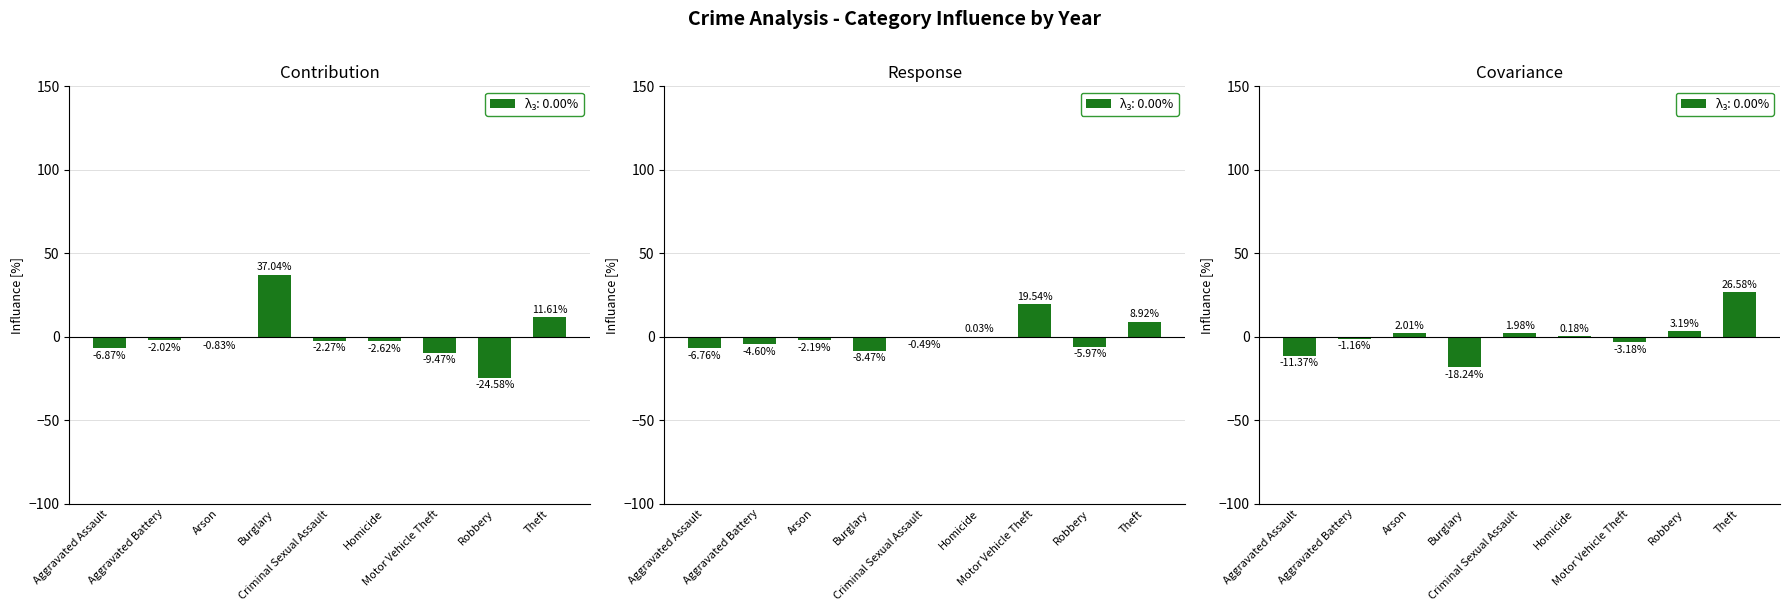

What is the lowest value of the 2021 vs 2020 series?

-18.2